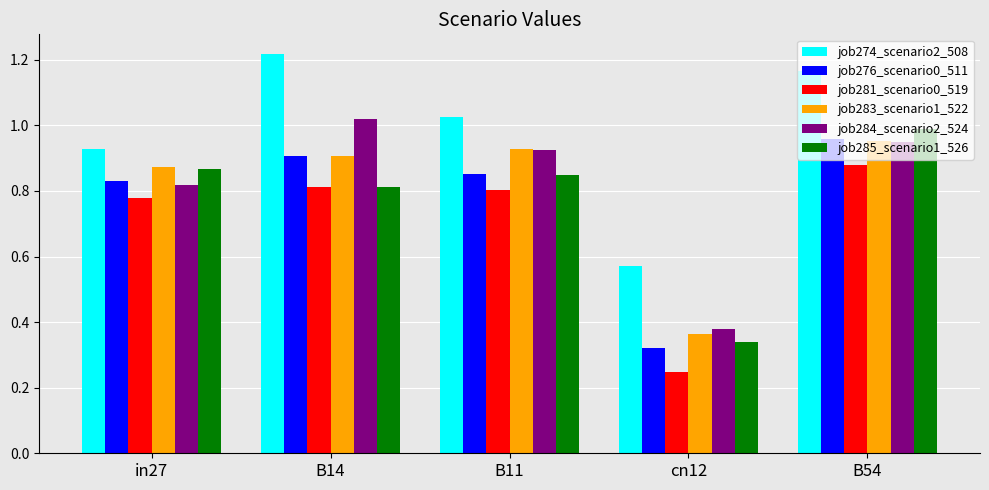

Is the value of job285_scenario1_526 at B11 greater than the value of job274_scenario2_508 at in27?

No